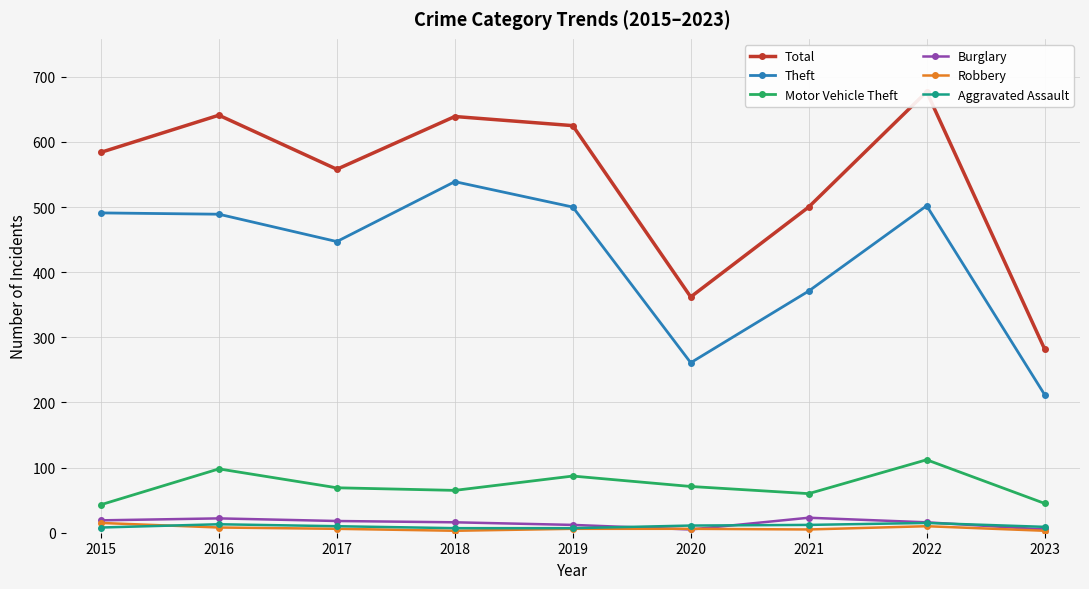

How many Aggravated Assault values are between 8 and 12?

5